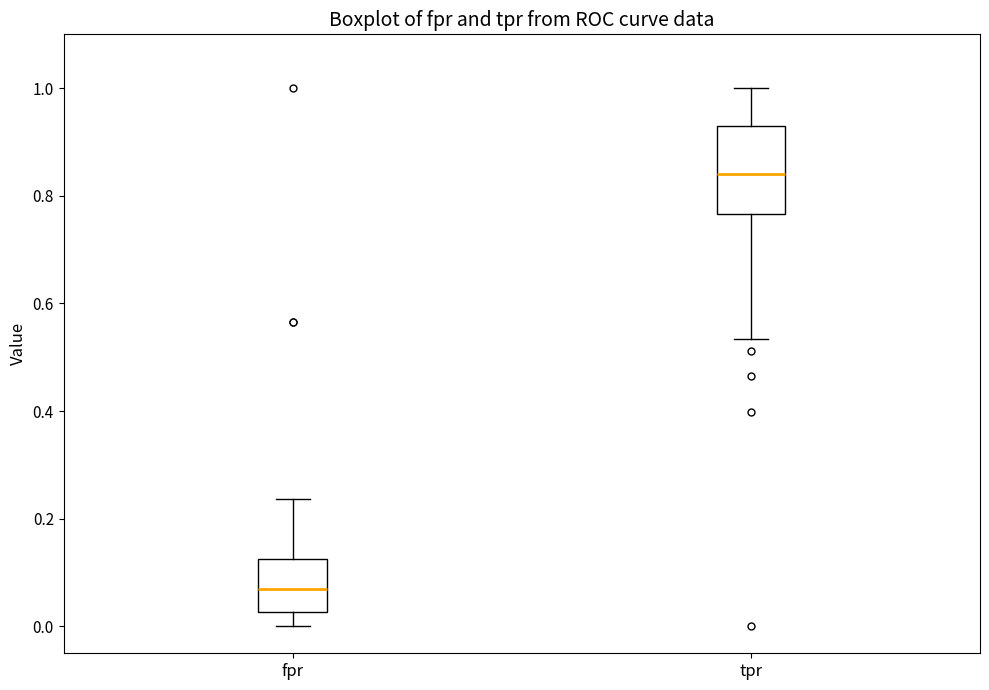

Where is the lower edge of the box for tpr on the y-axis? The values are not printed on the chart, so give them approximately, as read against the axis.

0.76